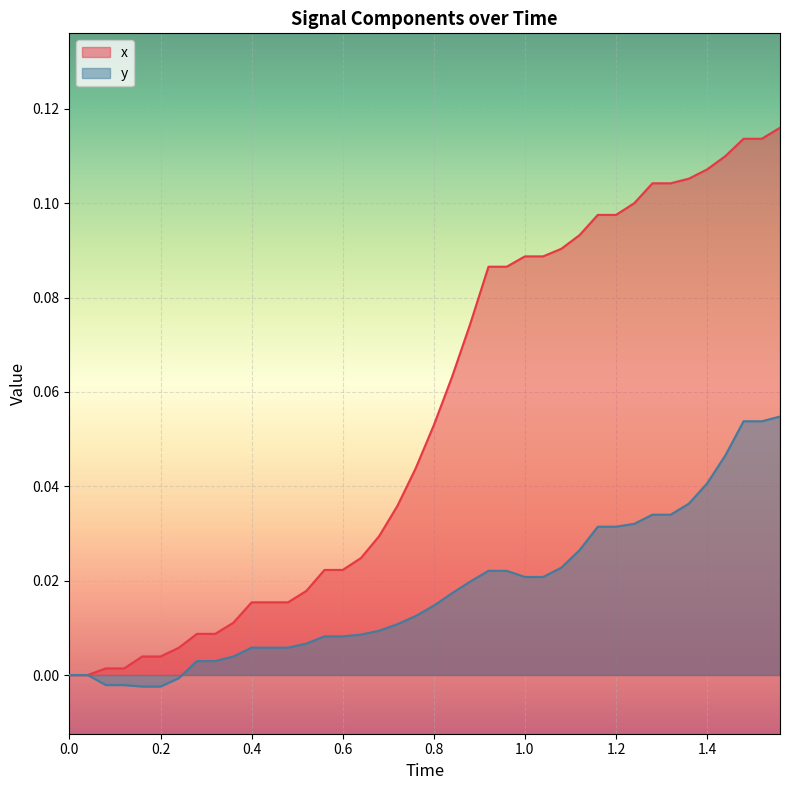

List the series in order of their overall mean, lowest first.

y, x